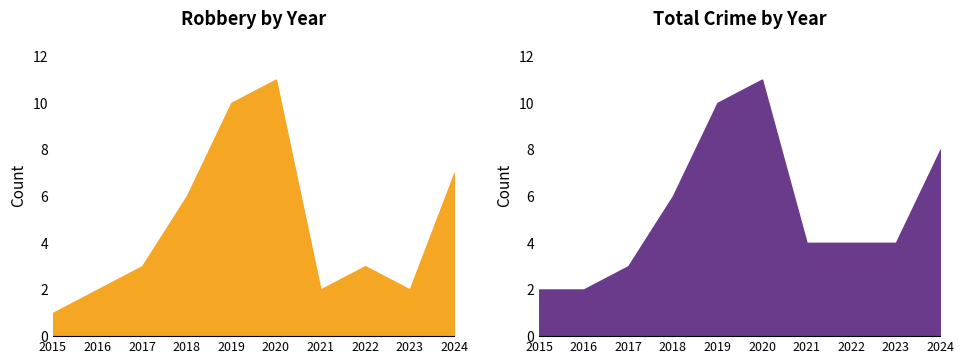

The Robbery series shows 0 at 2016. True or false?

False